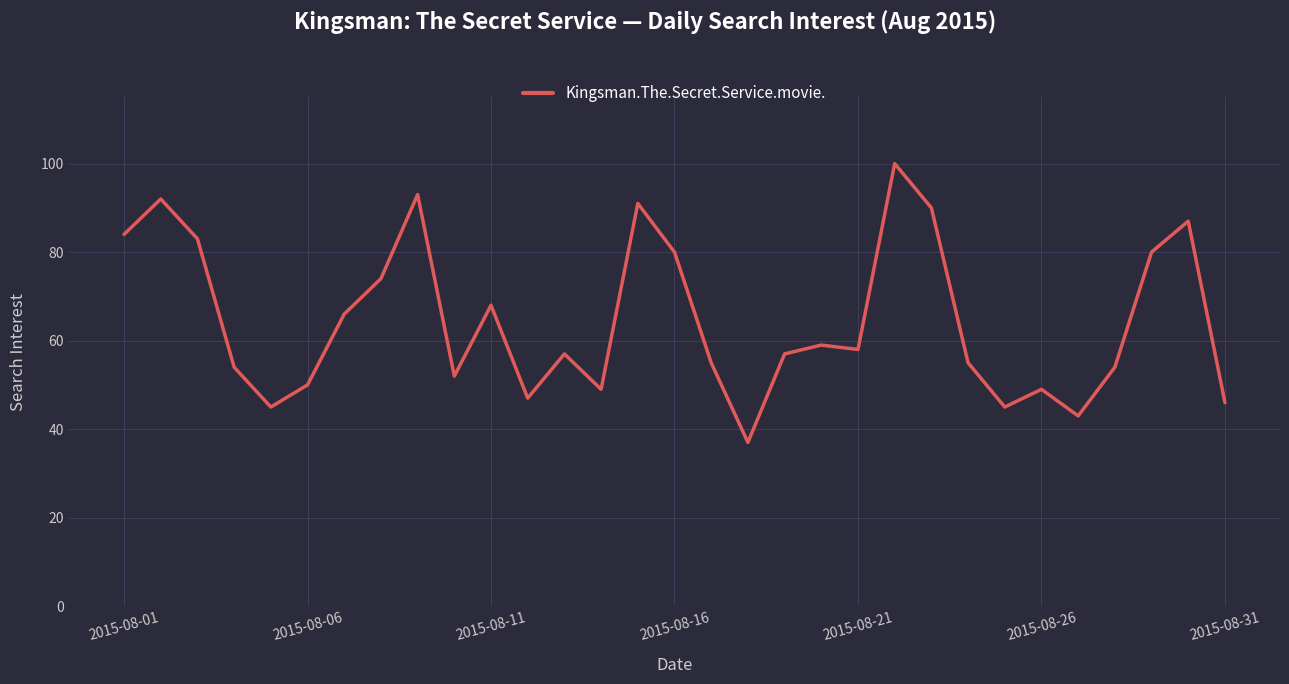

What is the difference between the maximum and minimum values?

63